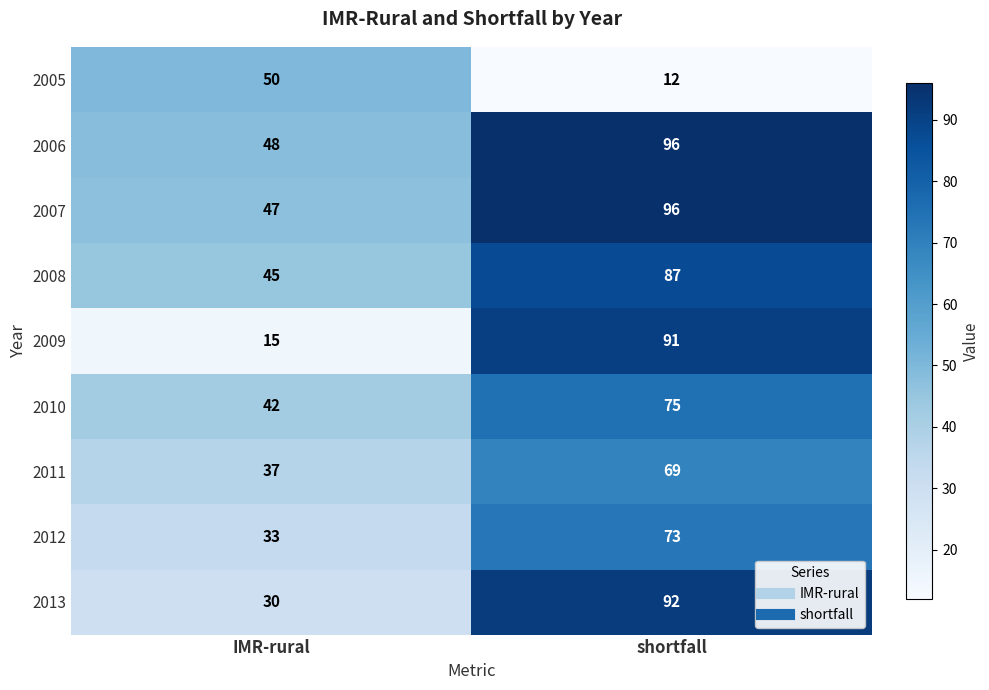

At which label is 2008 closest to 66?

IMR-rural